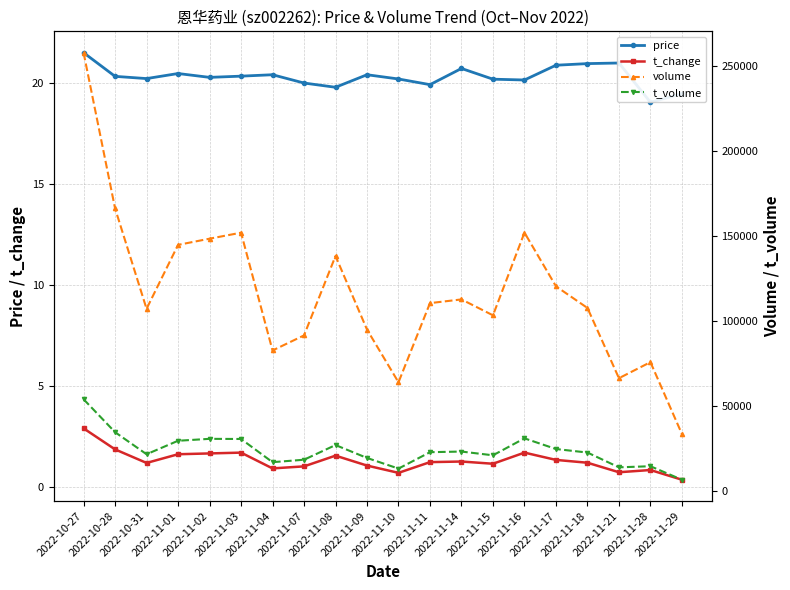

What is the sum of all price values?

406.1